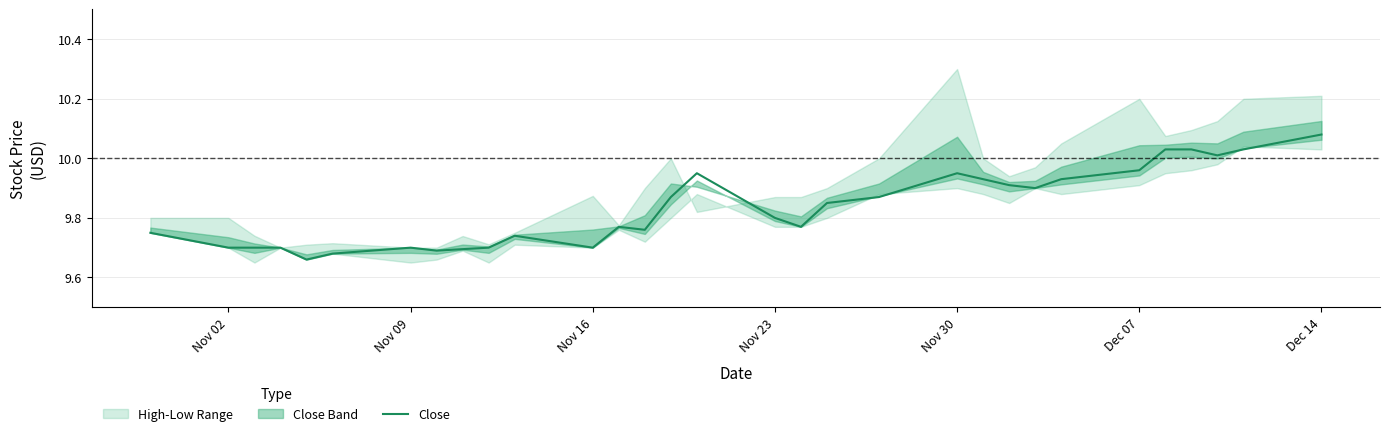

True or false: Close has a value of 13.1 at Nov 16.

False